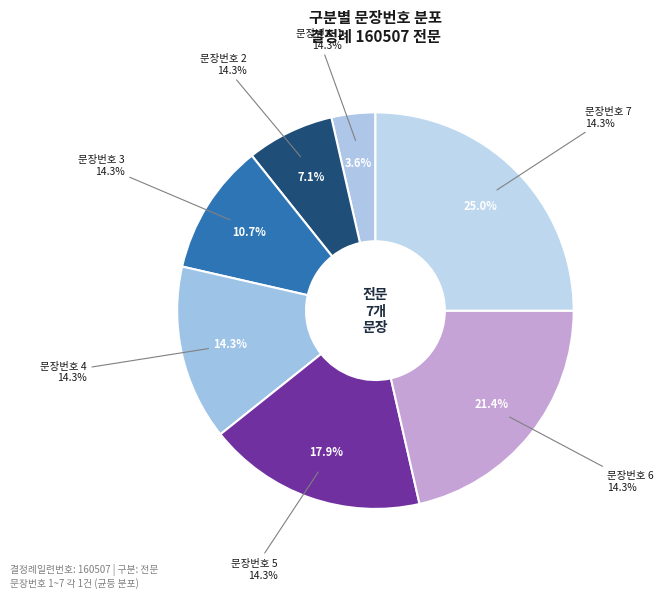

Does 3 represent more than half of the total?

No